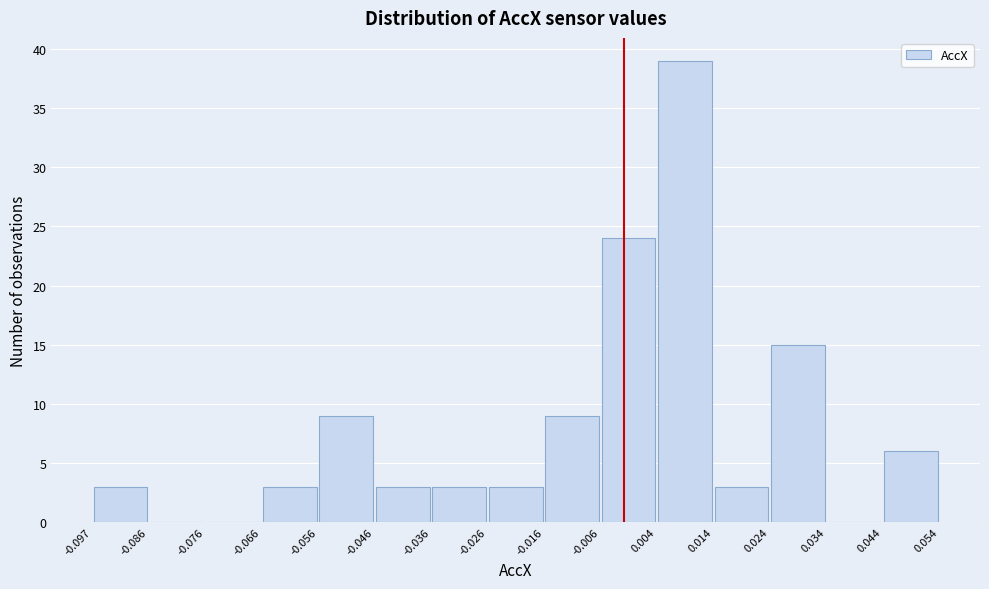

Reading left to right, list every bar in this chart as the range it spans on the x-axis followed by its height. The values are not printed on the chart, so give them approximately, as read against the axis.

-0.097 to -0.086: 3
-0.086 to -0.076: 0
-0.076 to -0.066: 0
-0.066 to -0.056: 3
-0.056 to -0.046: 9
-0.046 to -0.036: 3
-0.036 to -0.026: 3
-0.026 to -0.016: 3
-0.016 to -0.006: 9
-0.006 to 0.004: 24
0.004 to 0.014: 39
0.014 to 0.024: 3
0.024 to 0.034: 15
0.034 to 0.044: 0
0.044 to 0.054: 6